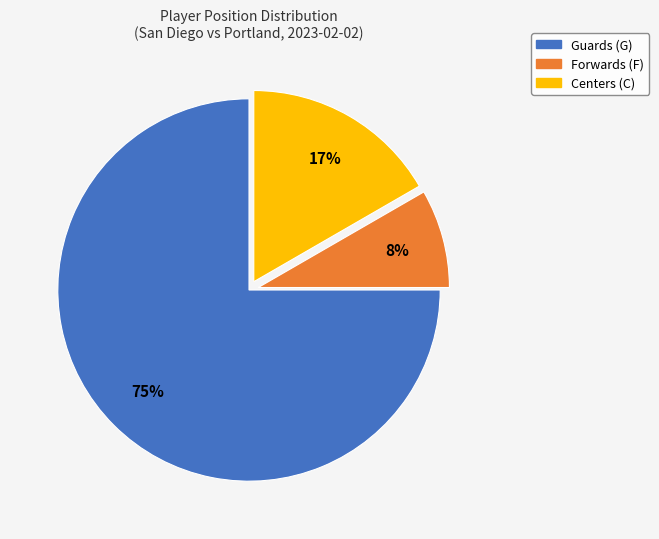

Is there a majority slice in this chart?

Yes